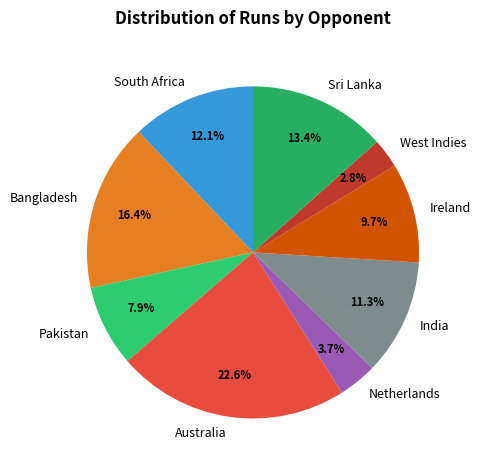

The India slice represents 1% of the pie. True or false?

False